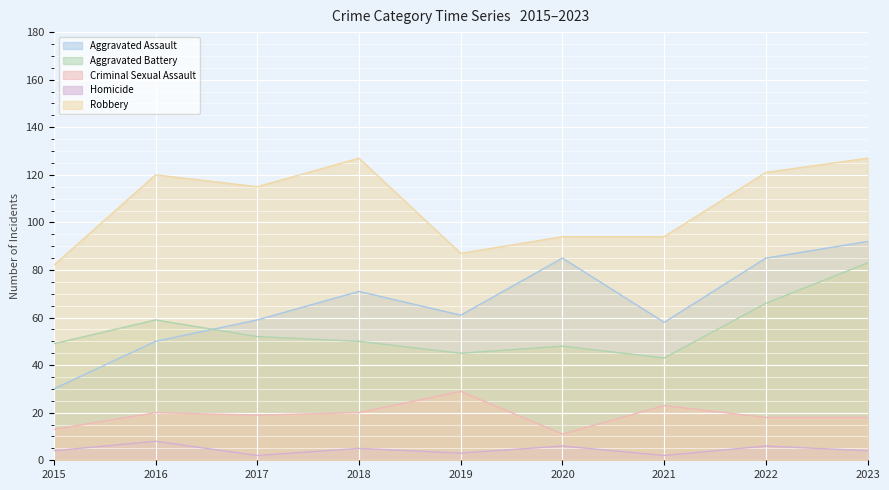

True or false: Criminal Sexual Assault and Aggravated Assault cross at least once.

False